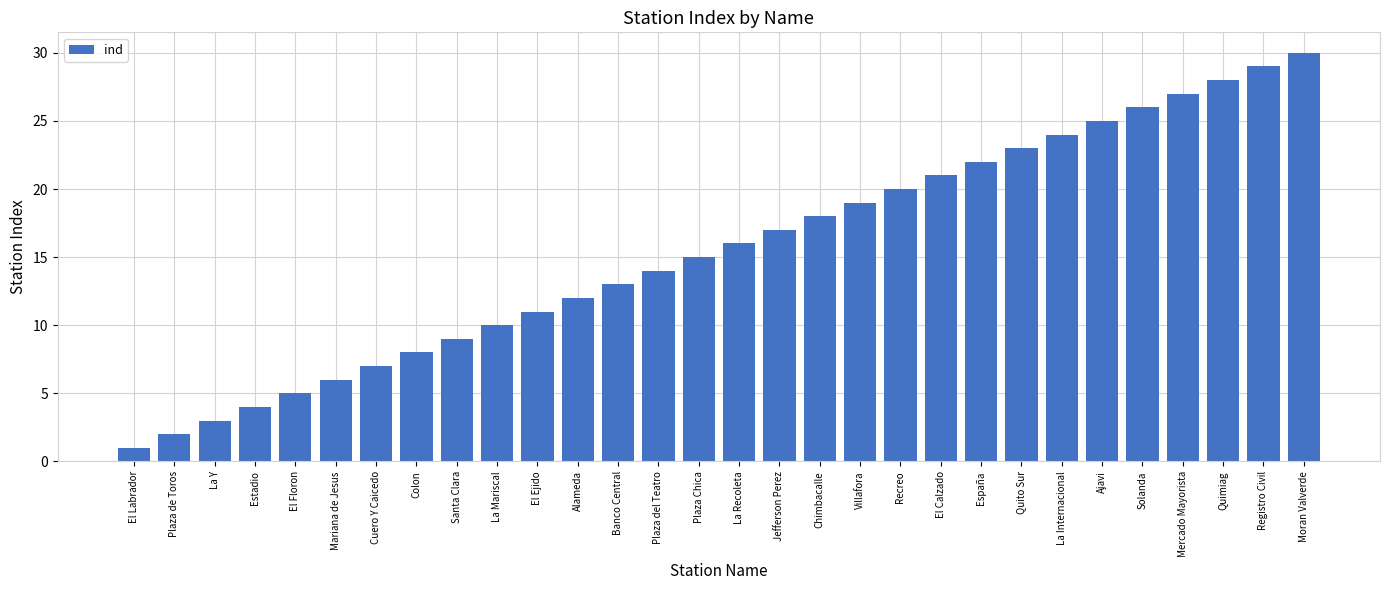

Does the chart contain stacked bars?

No